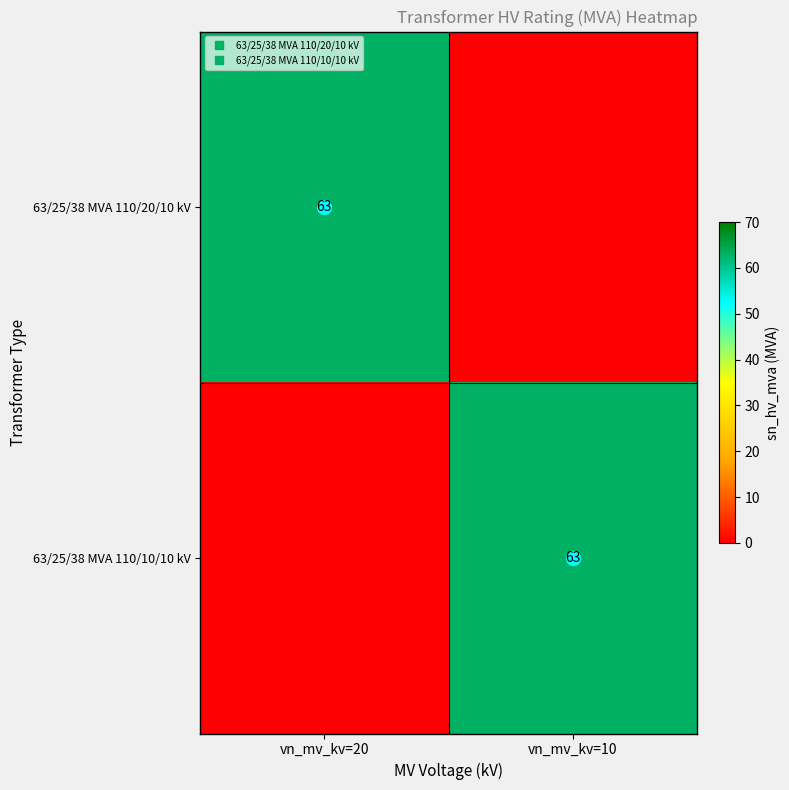

At which category does the chart reach its minimum across all series?

vn_mv_kv=10